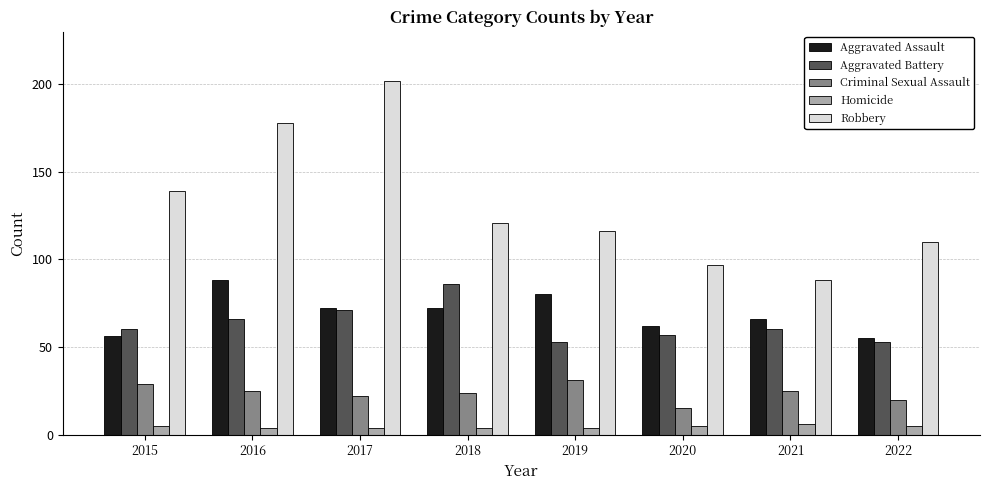

What is the average value of the Criminal Sexual Assault series?

24